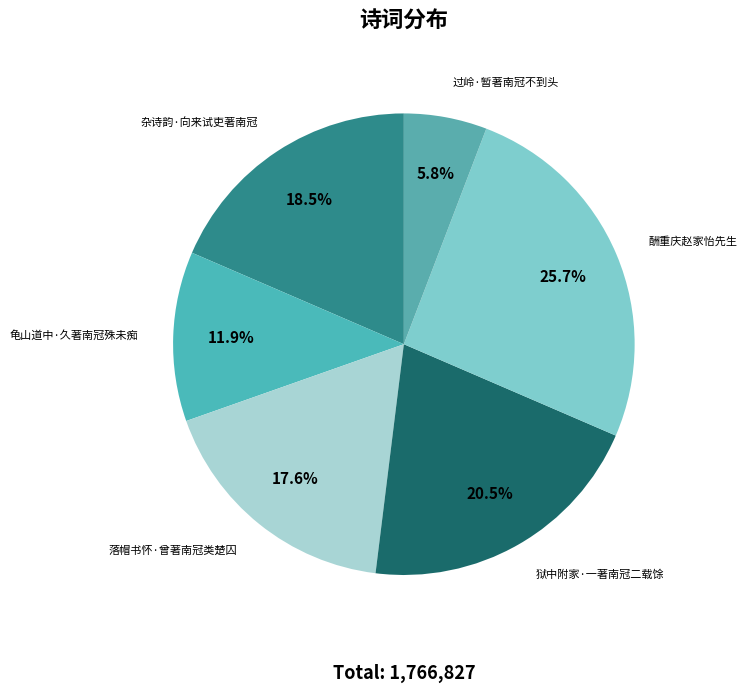

Which has a higher value, 杂诗韵·向来试吏著南冠 or 落帽书怀·曾著南冠类楚囚?

杂诗韵·向来试吏著南冠